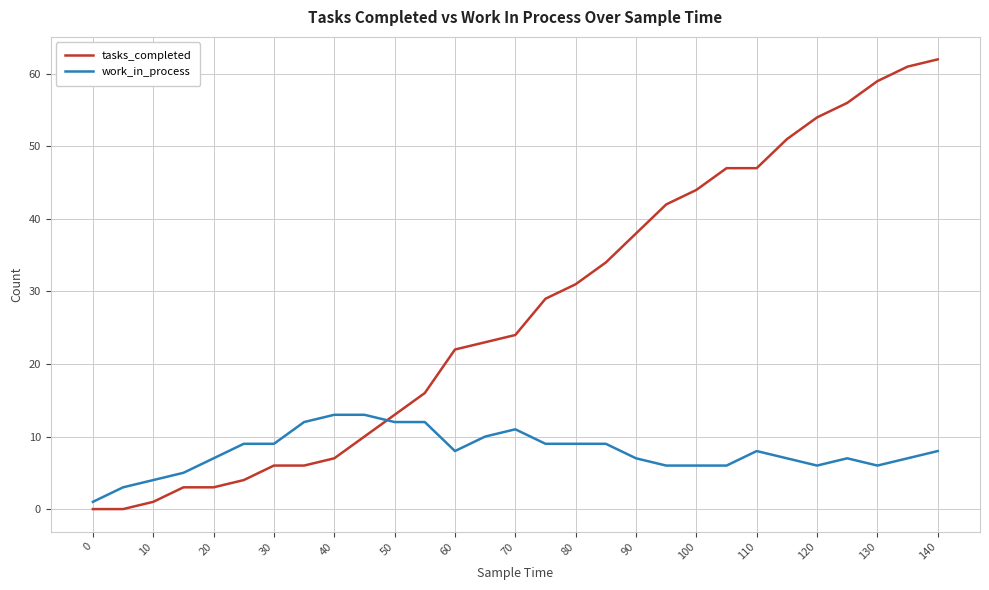

What is the greatest value displayed?

62